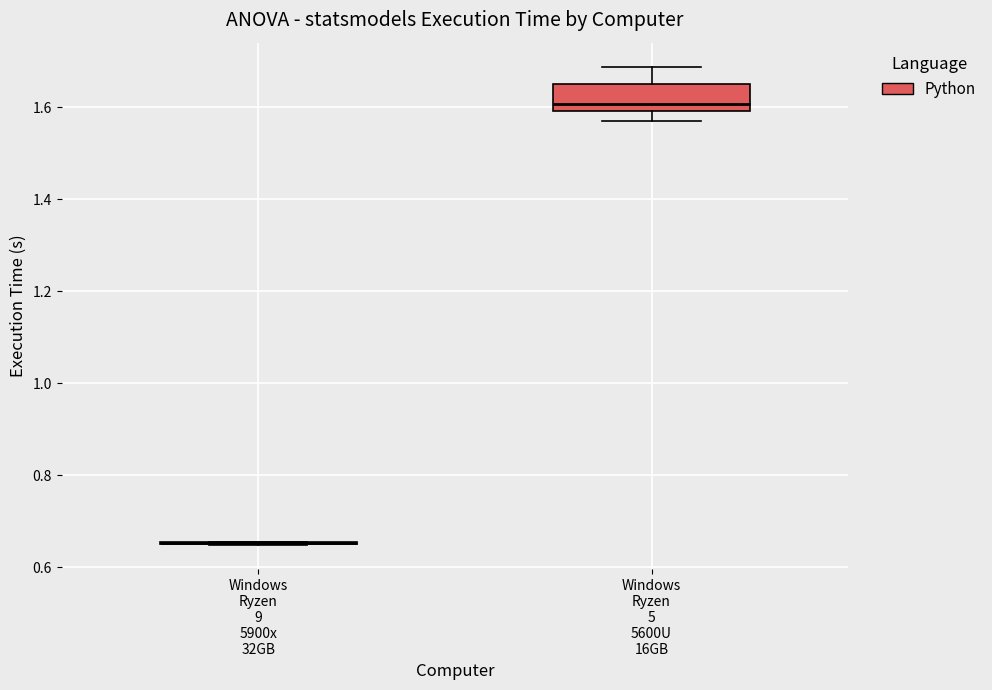

Comparing the boxes themselves (not the whiskers), which one is the tallest?

Windows Ryzen 5 5600U 16GB